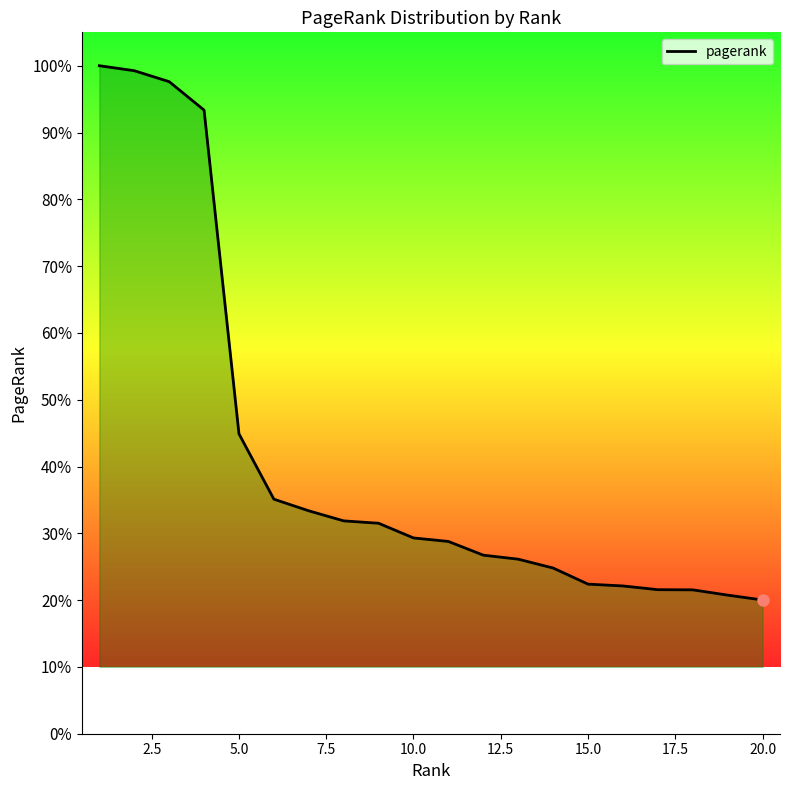

Does the chart have visible grid lines?

No